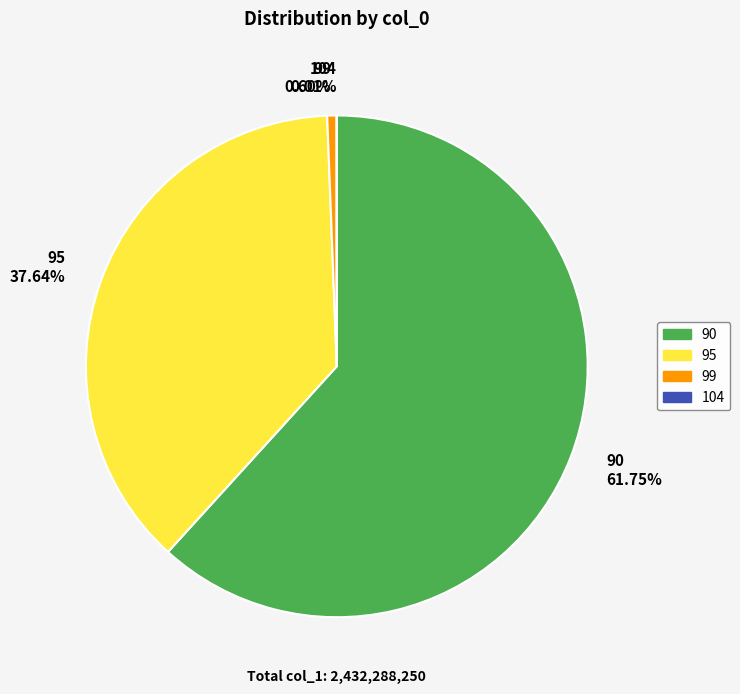

Approximately how many times larger is the value at 90 61.75% compared to 99 0.60%?

102.1